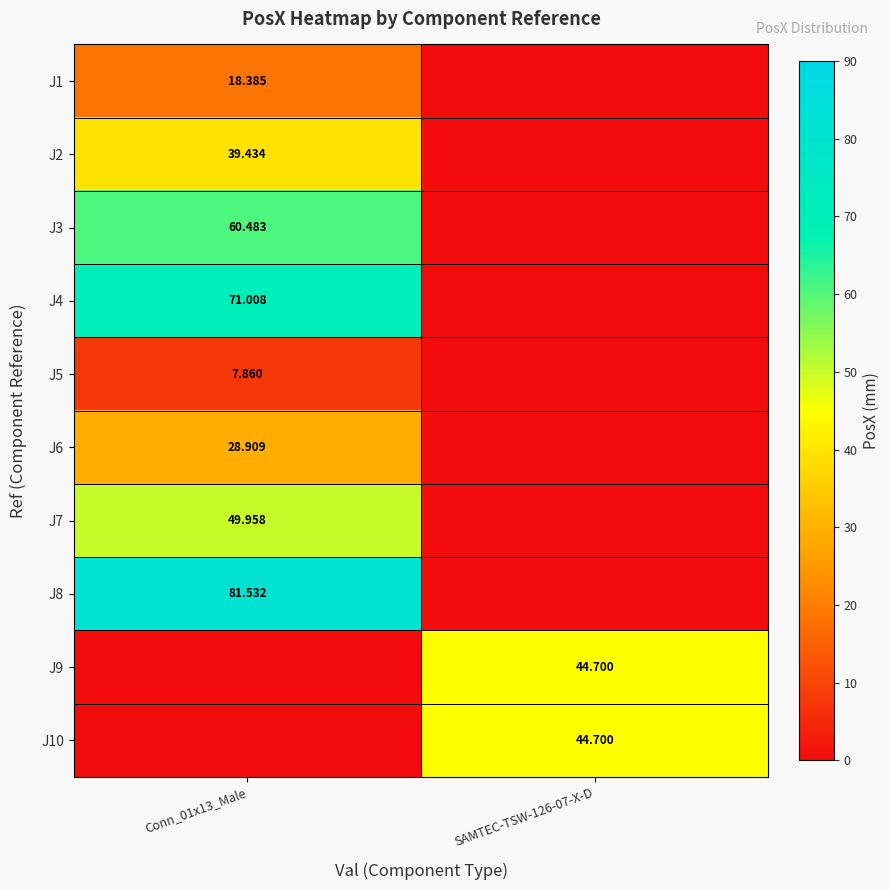

Is the value of J7 at Conn_01x13_Male greater than the value of J9 at SAMTEC-TSW-126-07-X-D?

Yes